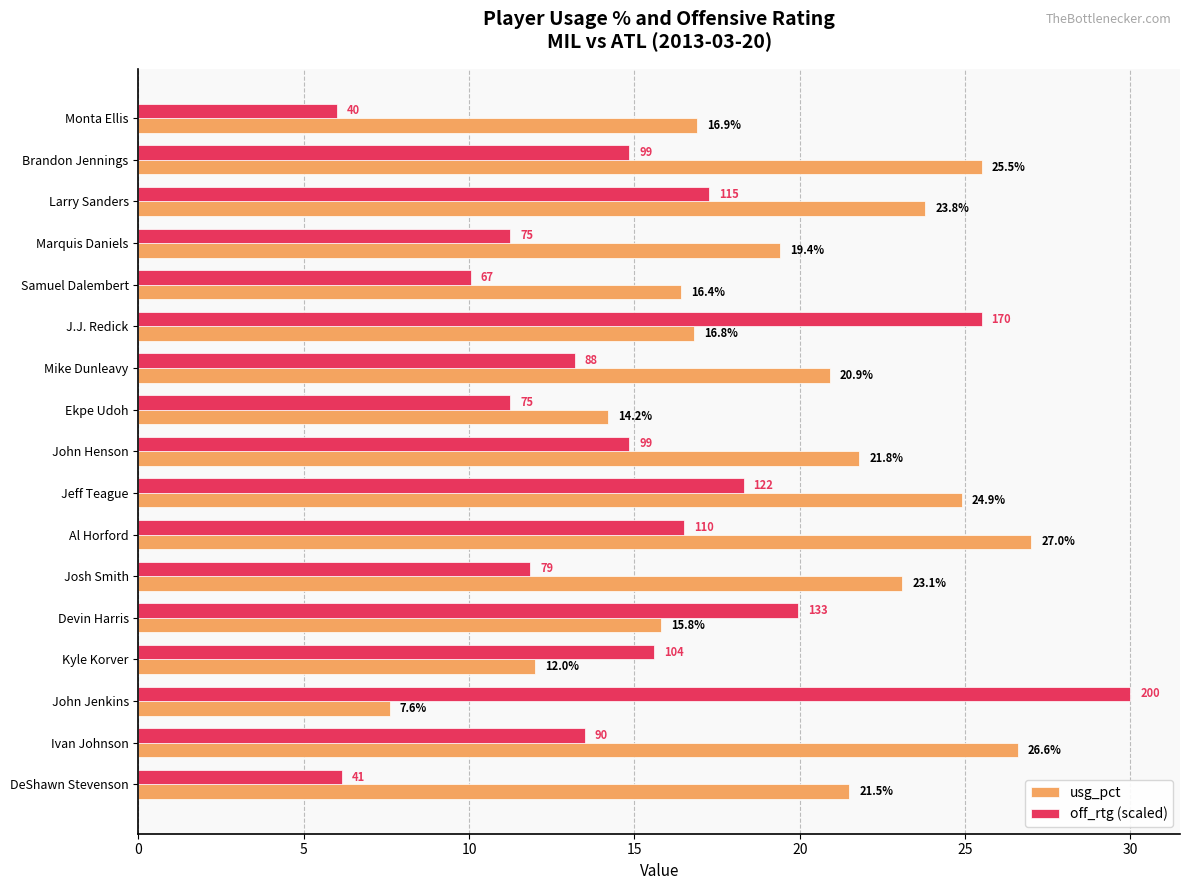

What is the average value of the off_rtg (scaled) series?

15.1